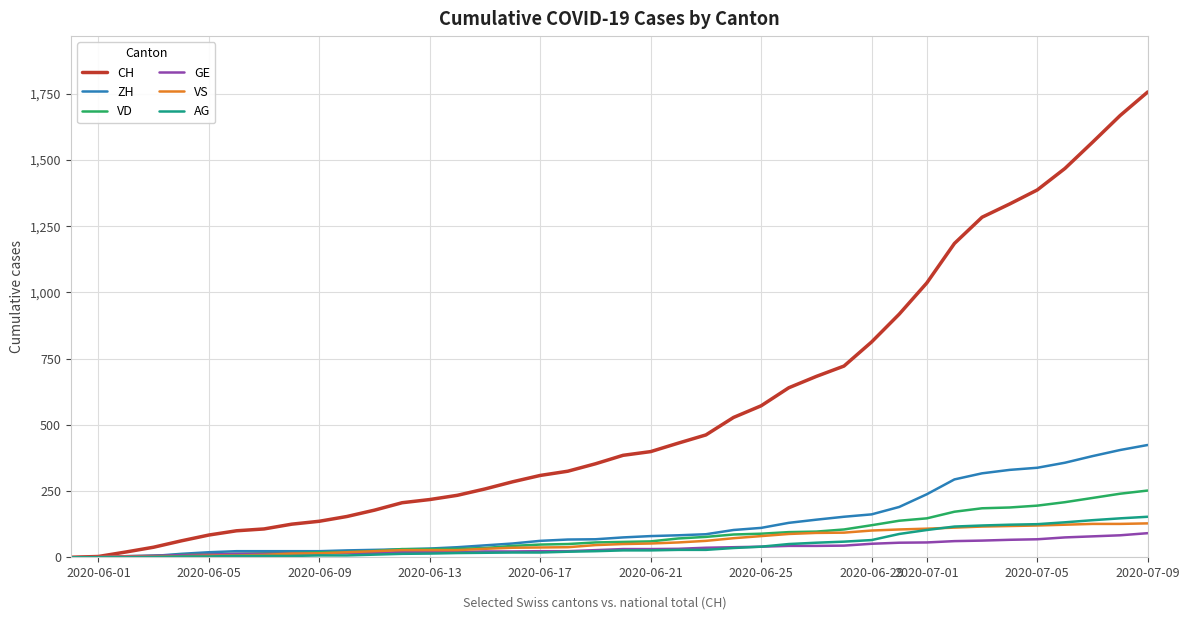

What are all the series names shown in the legend?

CH, ZH, VD, GE, VS, AG